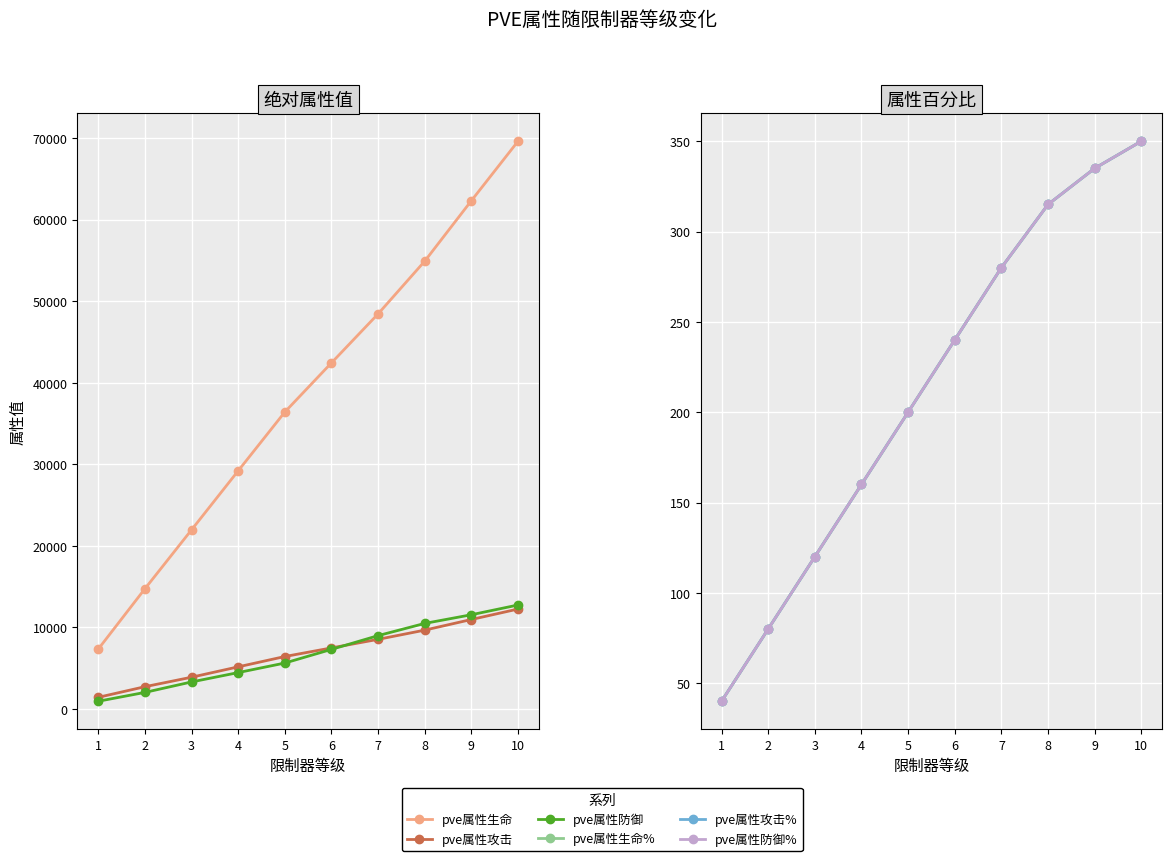

At which category is the sum across all series the highest?

10